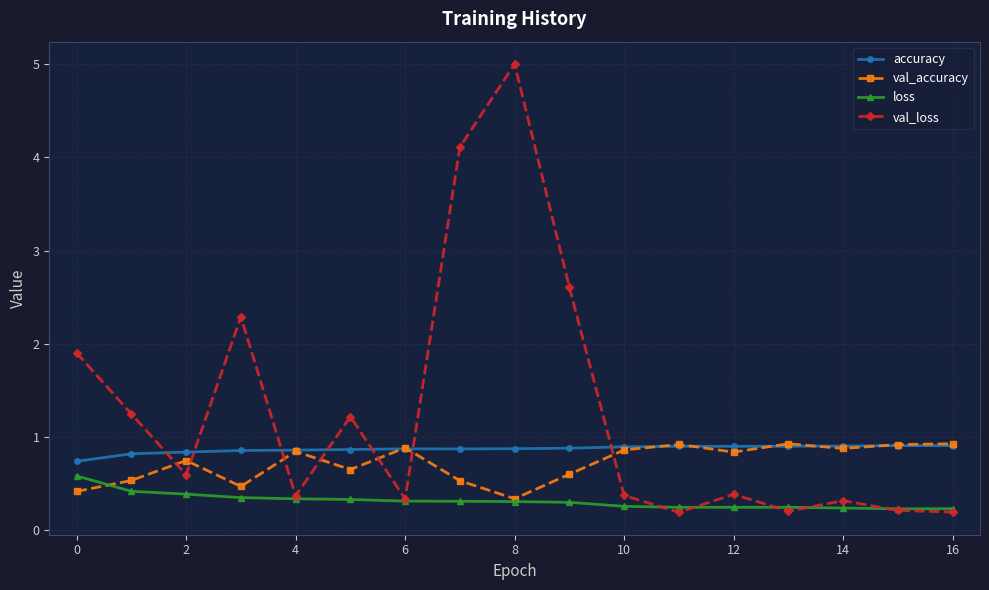

Which series has the largest total across all categories?

val_loss